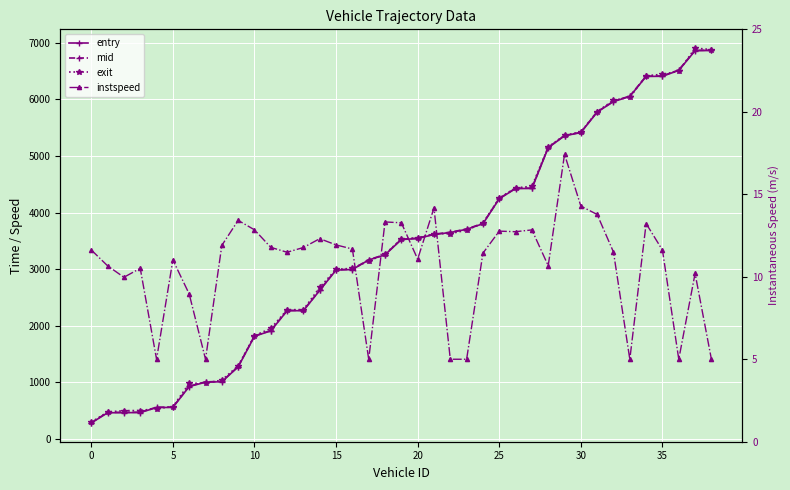

At which category is the sum across all series the highest?

37